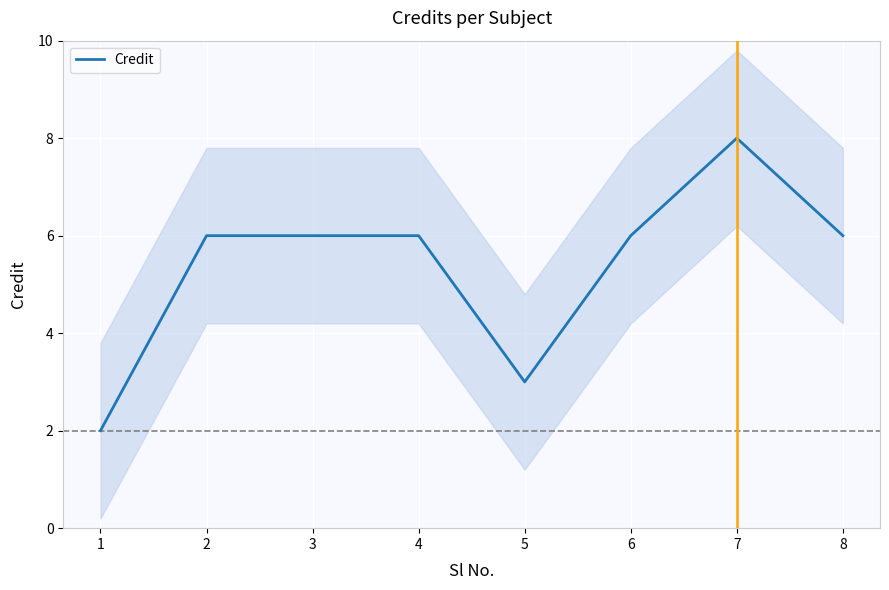

True or false: the data shows 6 at 2.

True